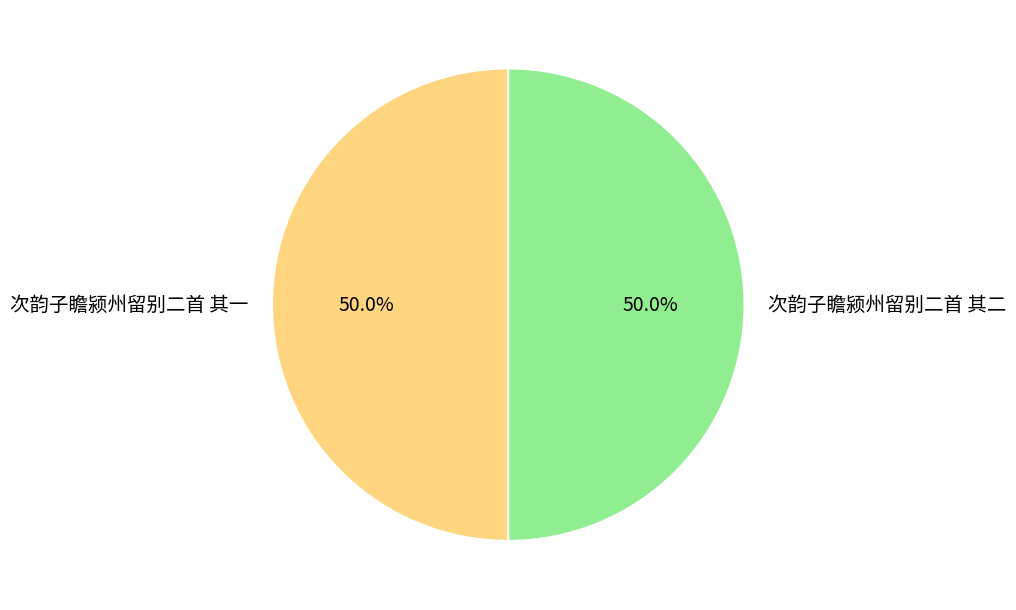

What is the ratio of the value at 次韵子瞻颍州留别二首 其一 to the value at 次韵子瞻颍州留别二首 其二?

1.0